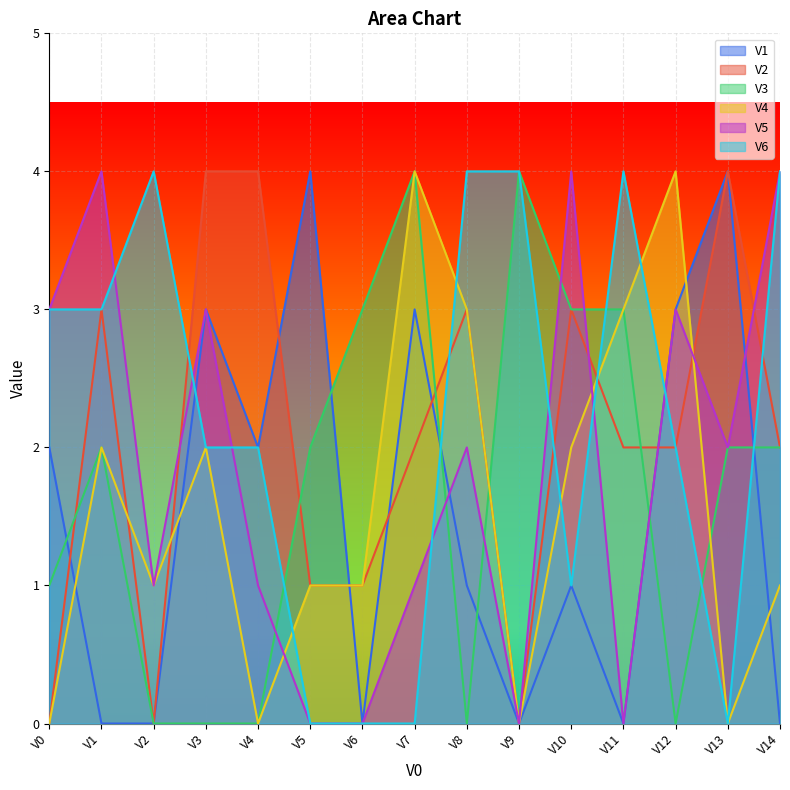

What is the average value of the V4 series?

2